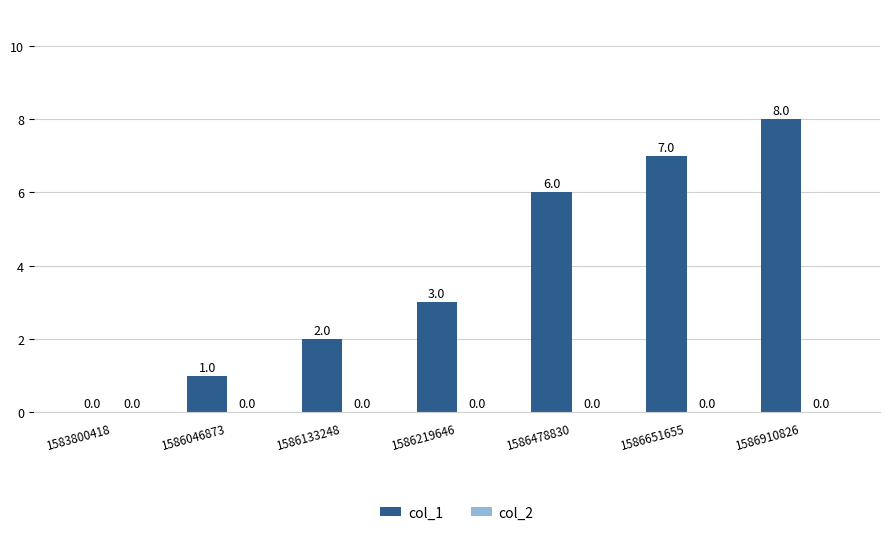

What is the greatest value displayed?

8